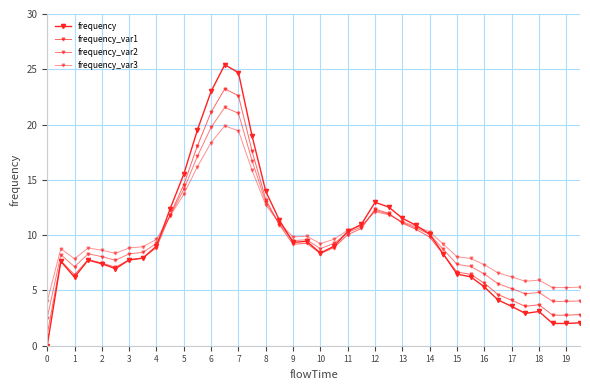

How many lines are shown in the chart?

4